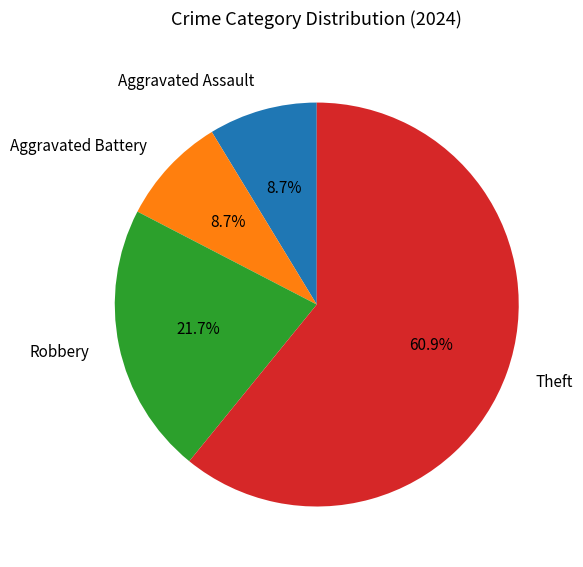

What is the largest slice in the pie chart?

Theft